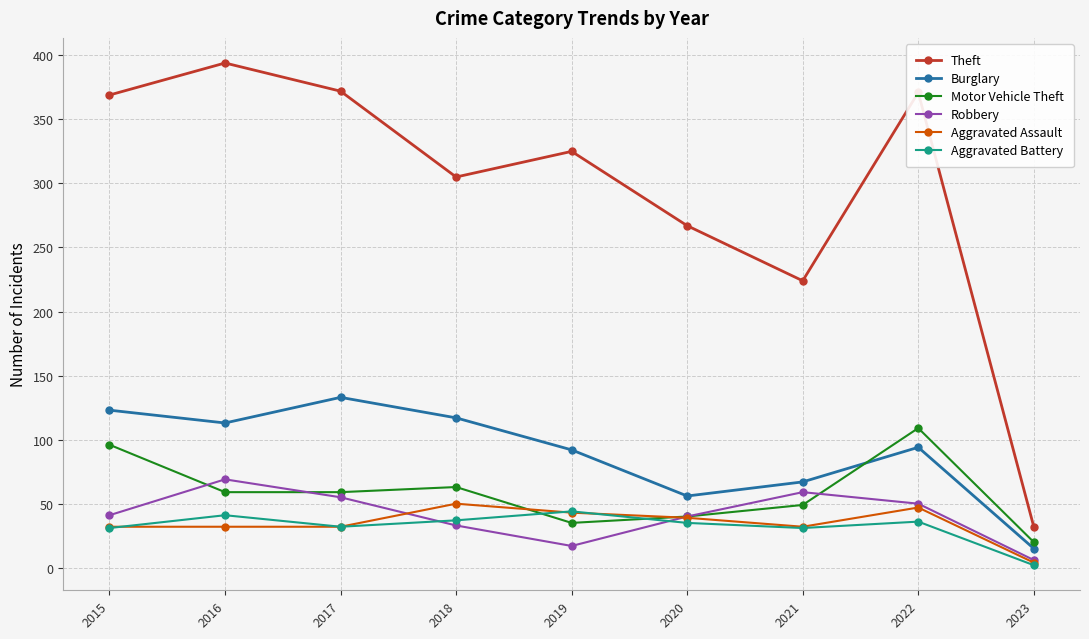

What is the difference between the Aggravated Assault values at 2021 and 2019?

11